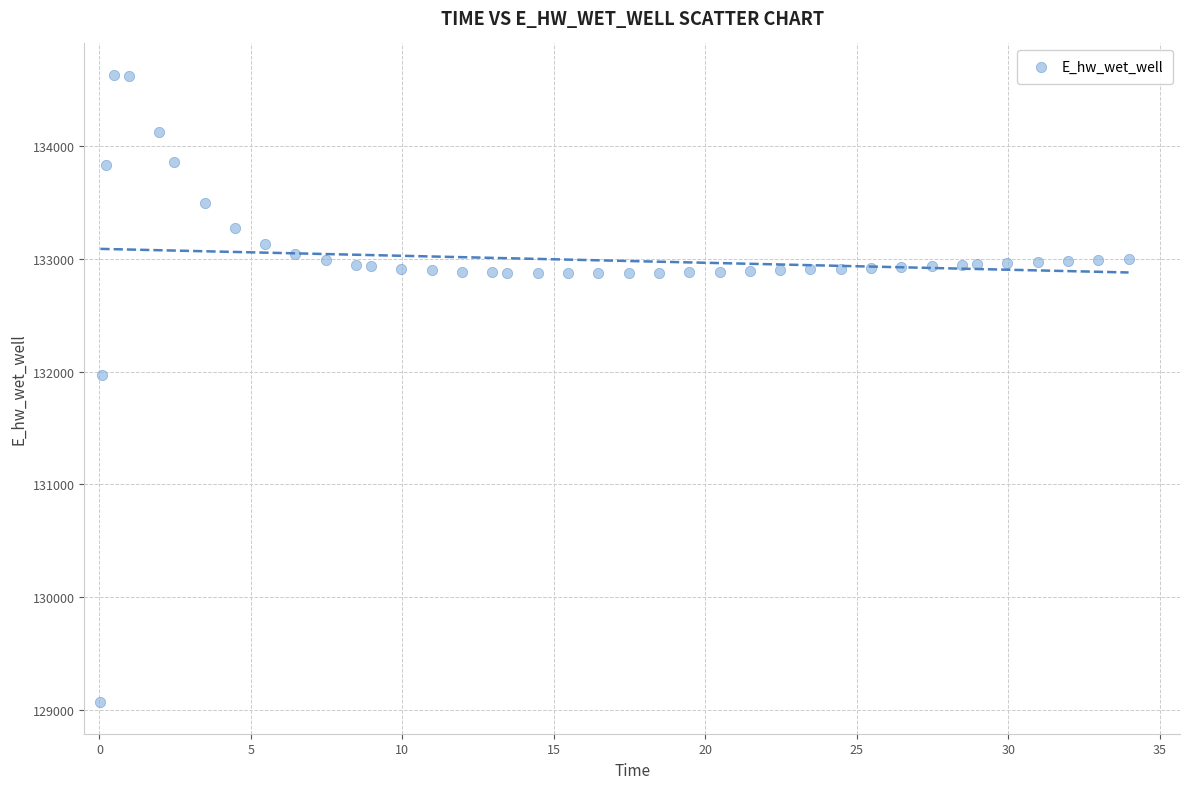

What Y value in the scatter plot is closest to 131849?

131970.0